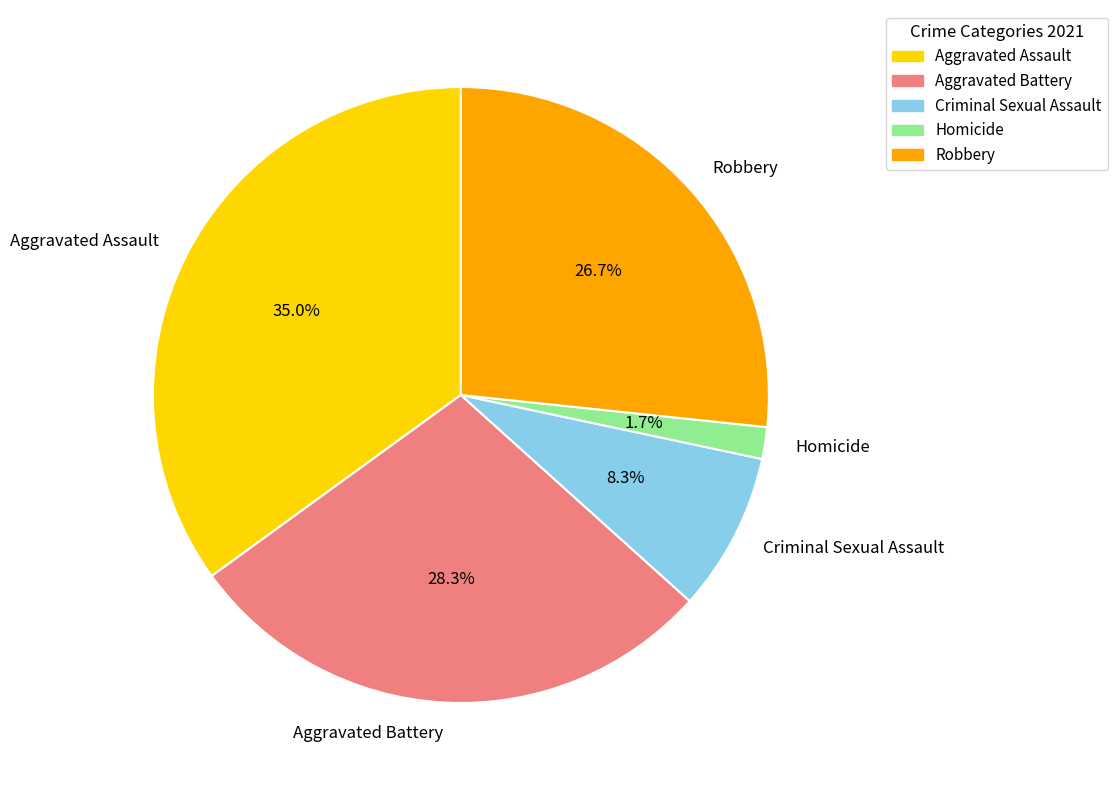

Which category has the biggest portion of the pie?

Aggravated Assault